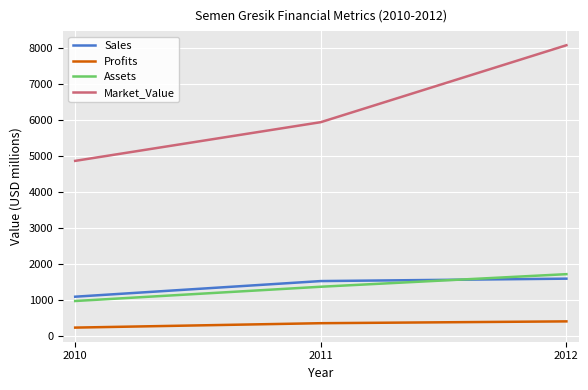

What is the difference between the highest and lowest values at 2012?

7684.7